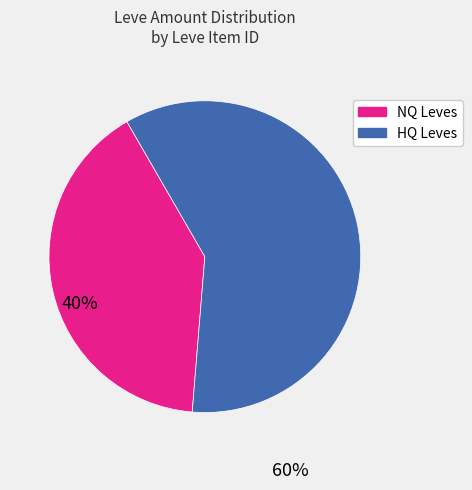

Is there a majority slice in this chart?

Yes